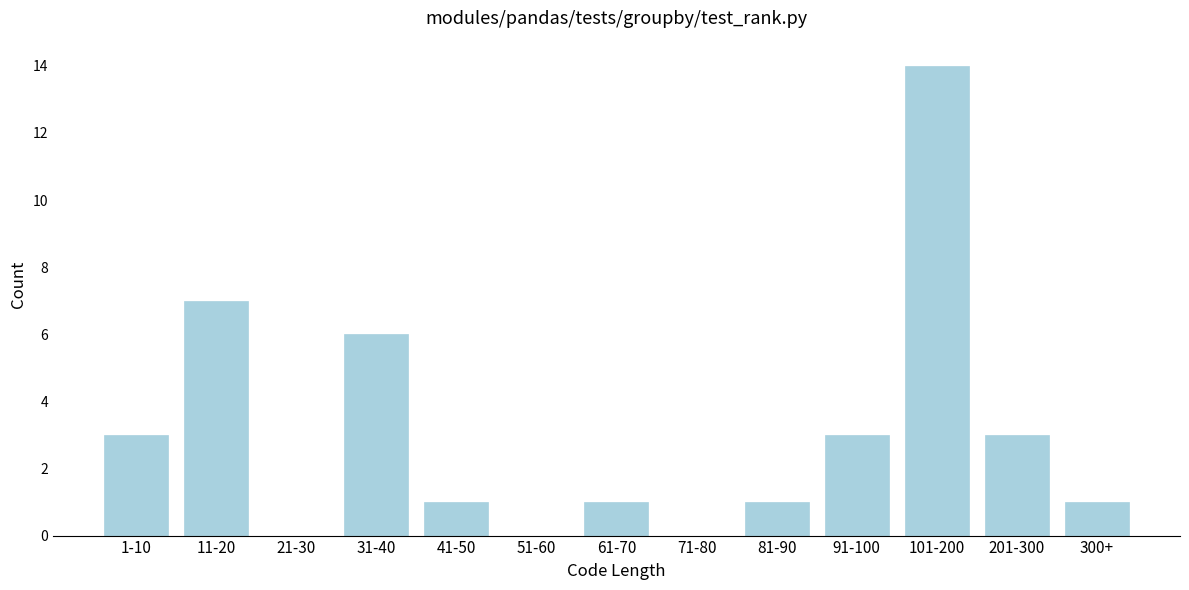

Reading left to right, what are all the values shown in this chart?

1-10=3	11-20=7	21-30=0	31-40=6	41-50=1	51-60=0	61-70=1	71-80=0	81-90=1	91-100=3	101-200=14	201-300=3	300+=1